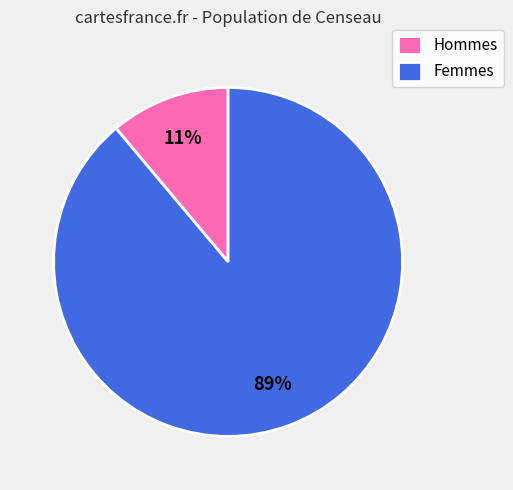

Rank the categories by value from lowest to highest.

Hommes, Femmes